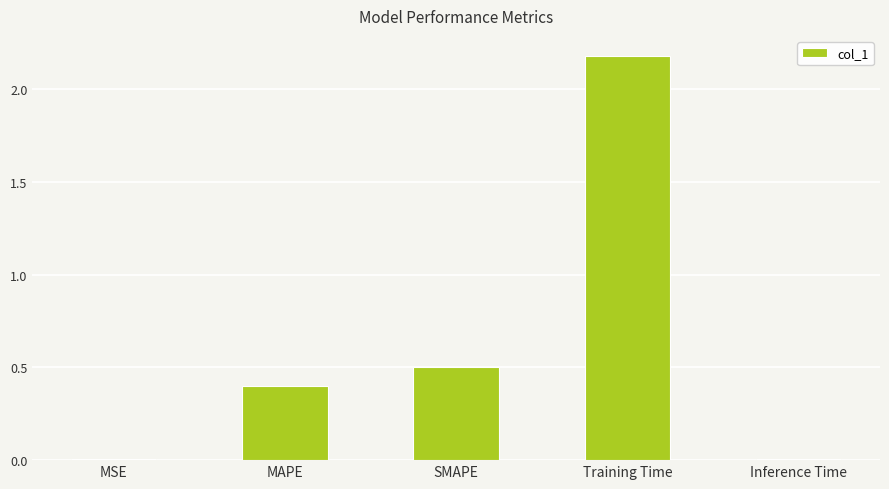

What is the sum of all values?

3.1